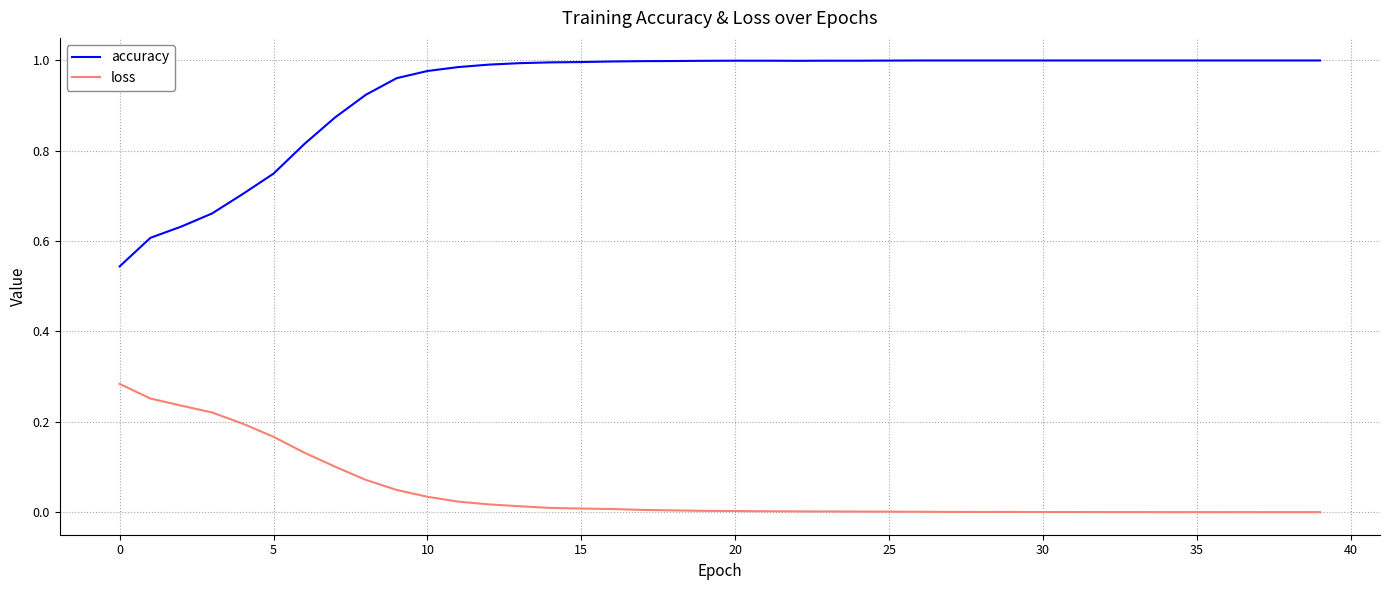

Rank the series by their maximum value, from lowest to highest.

loss, accuracy